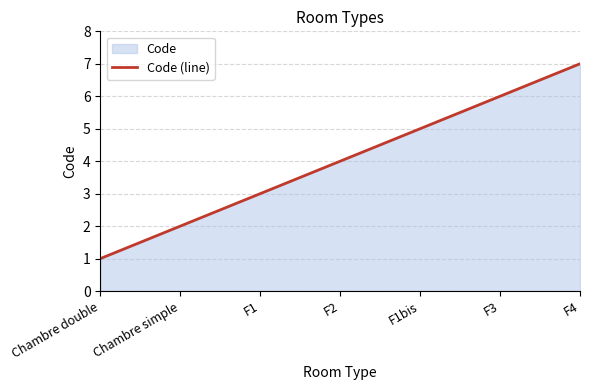

Reading left to right, extract all data points from this chart.

1	2	3	4	5	6	7